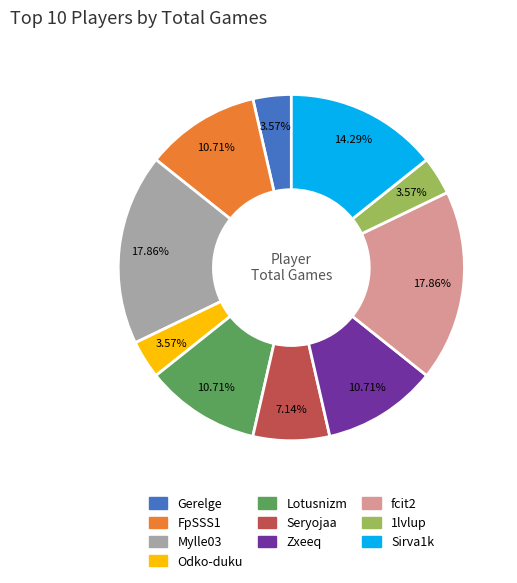

To the nearest percent, what is the difference between the largest and smallest slice percentages?

14%